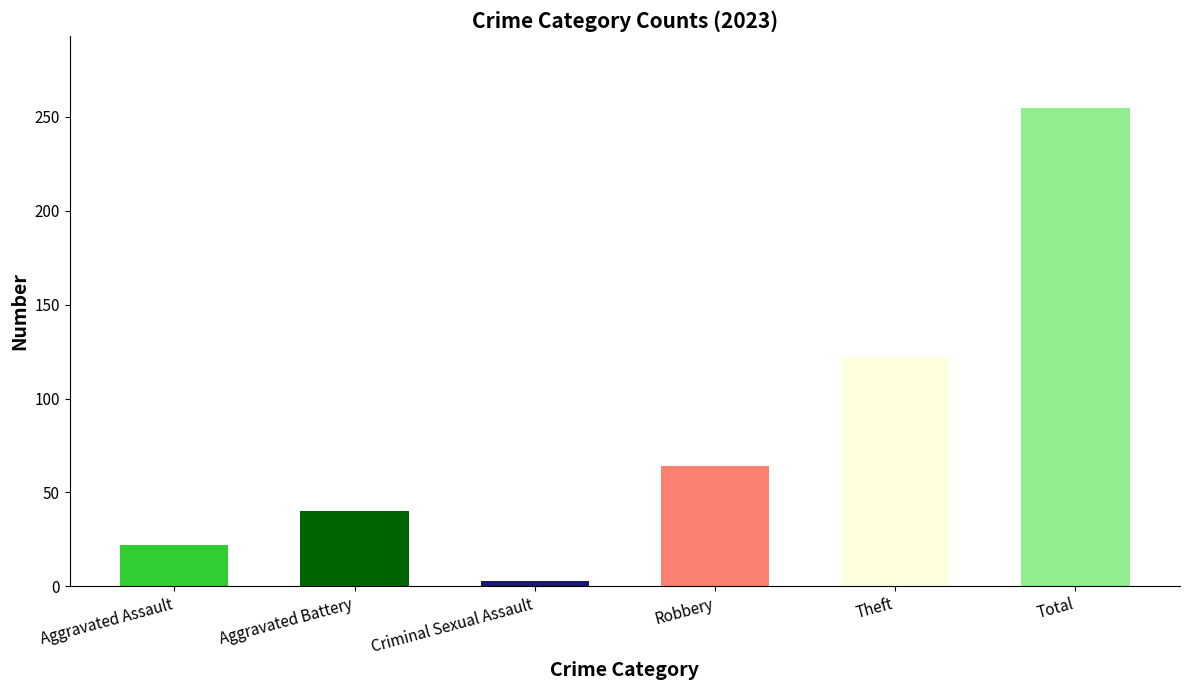

What is the label of the 1st bar from the right?

Total